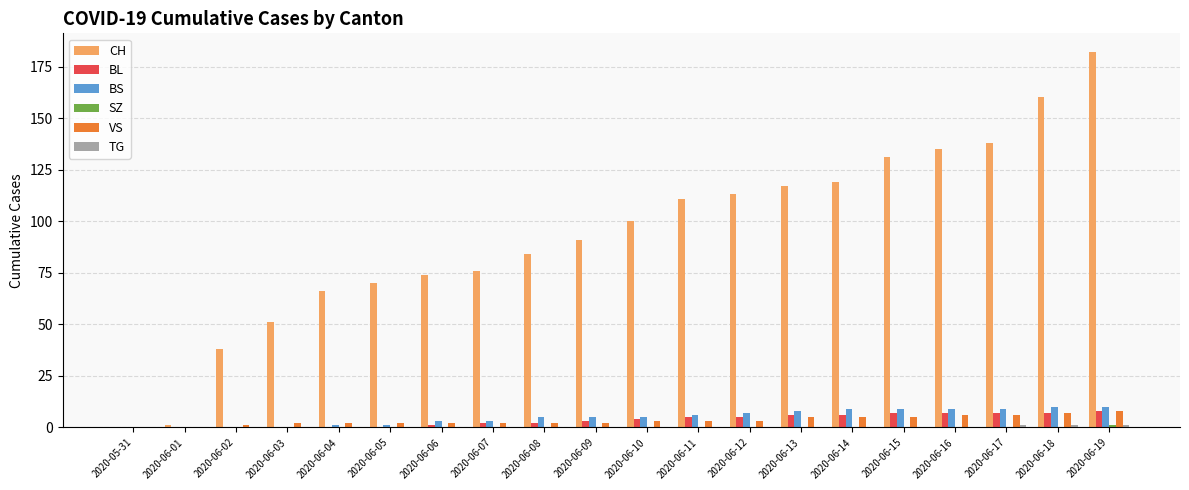

How many groups of bars are there?

20